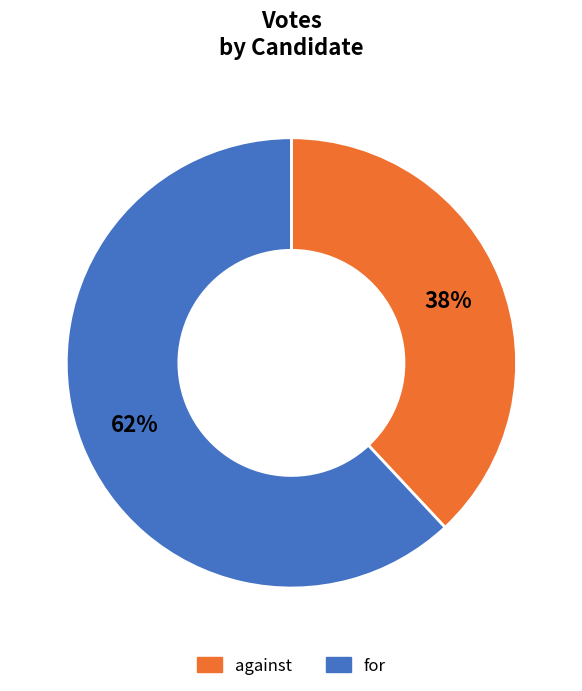

Does any single category account for the majority?

Yes